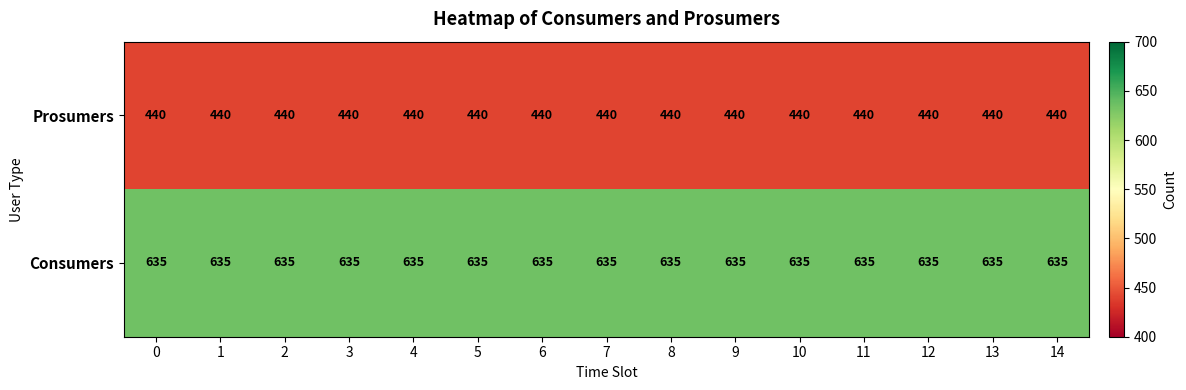

At 1, list the series in order from smallest to largest.

Prosumers, Consumers